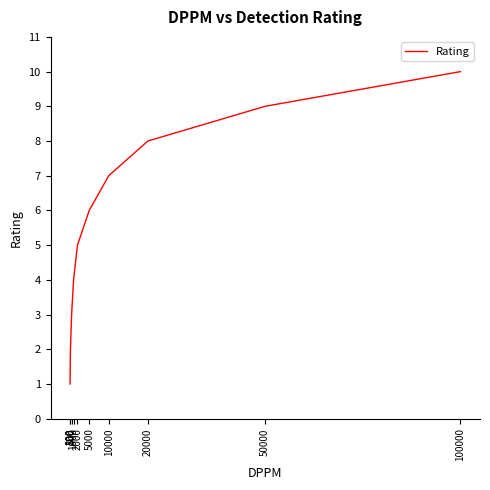

Count the number of categories in the chart.

10